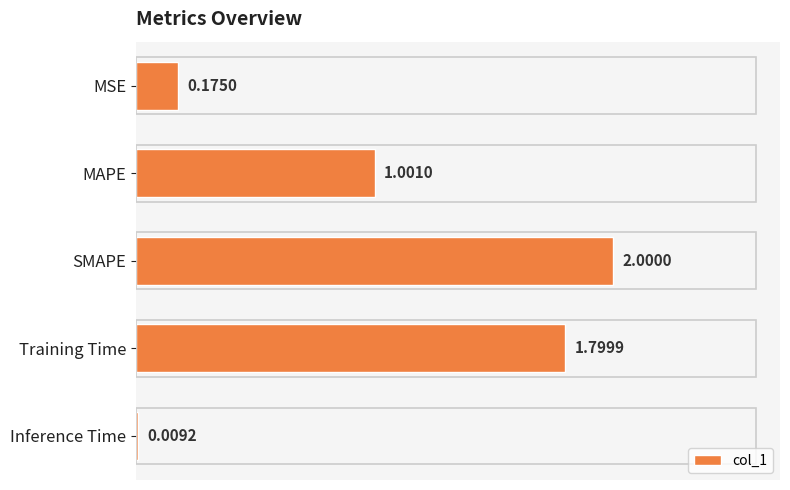

Where is the data nearest to the value 1?

MAPE